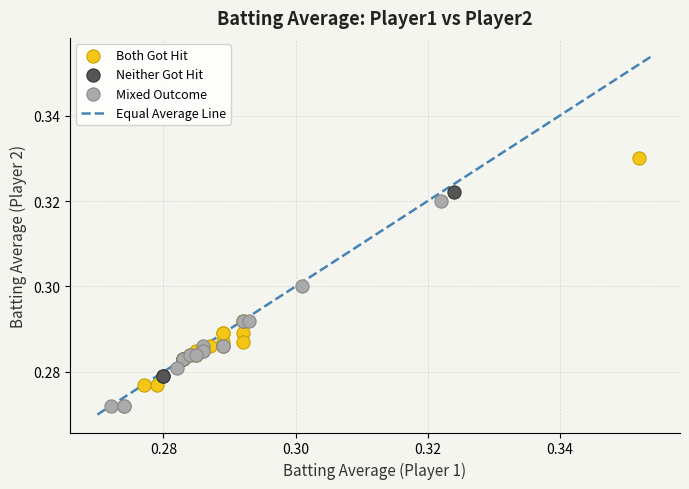

Which series contains the lowest Y value?

Mixed Outcome